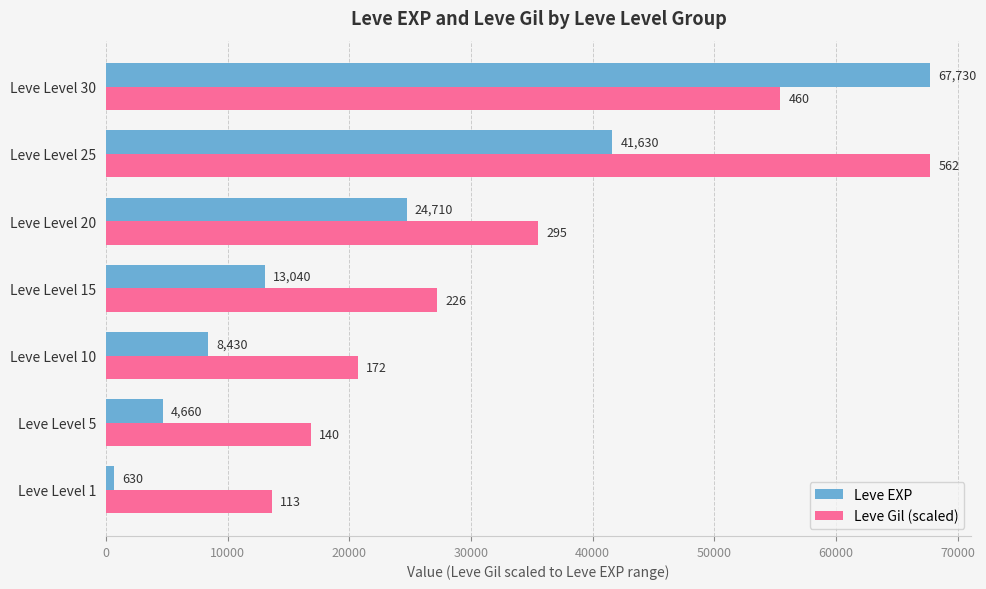

What is the sum of all Leve EXP values?

160830.0